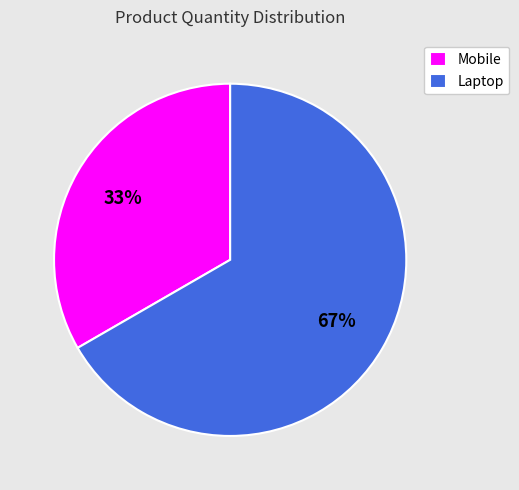

To the nearest percent, what percentage of the pie is Mobile?

33%